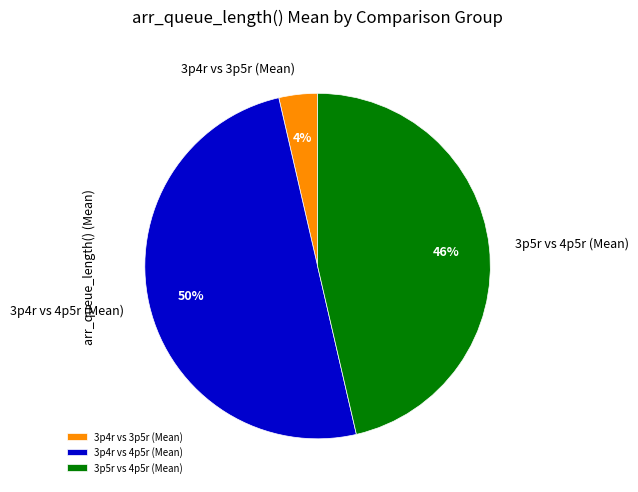

Rank the categories by value from lowest to highest.

3p4r vs 3p5r (Mean), 3p5r vs 4p5r (Mean), 3p4r vs 4p5r (Mean)